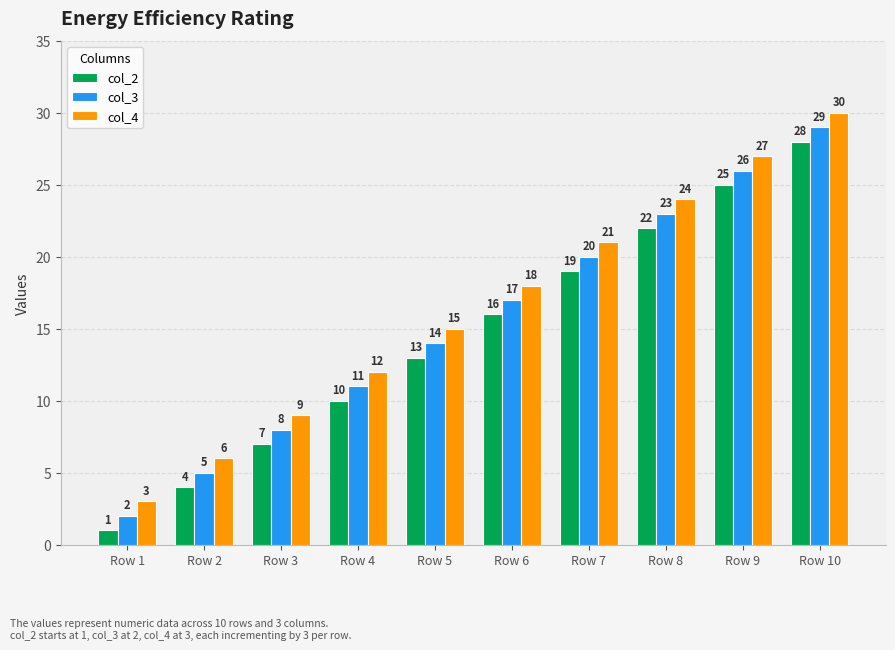

At which category does the chart reach its peak across all series?

Row 10